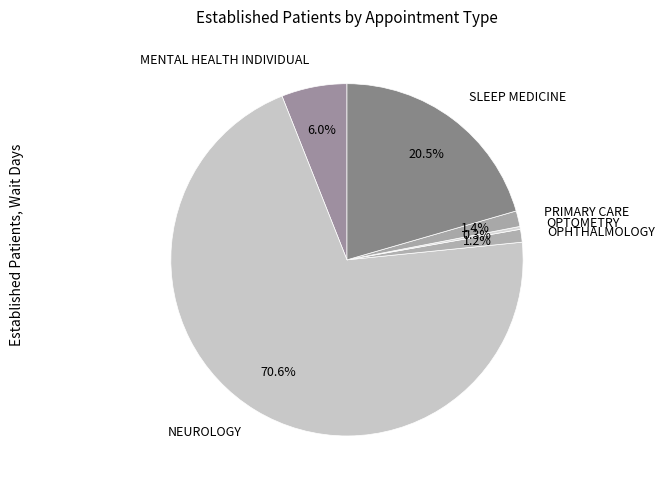

To the nearest percent, what is the combined percentage of NEUROLOGY and OPHTHALMOLOGY?

72%